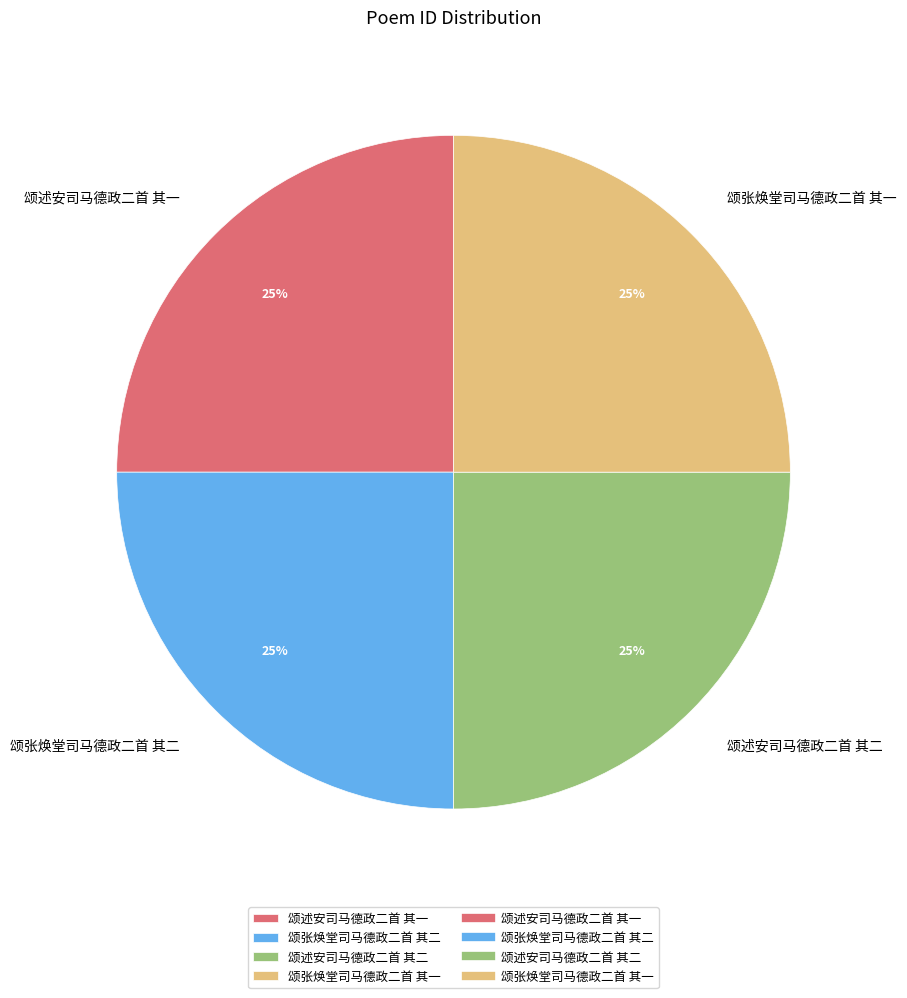

How many segments does this pie chart have?

4